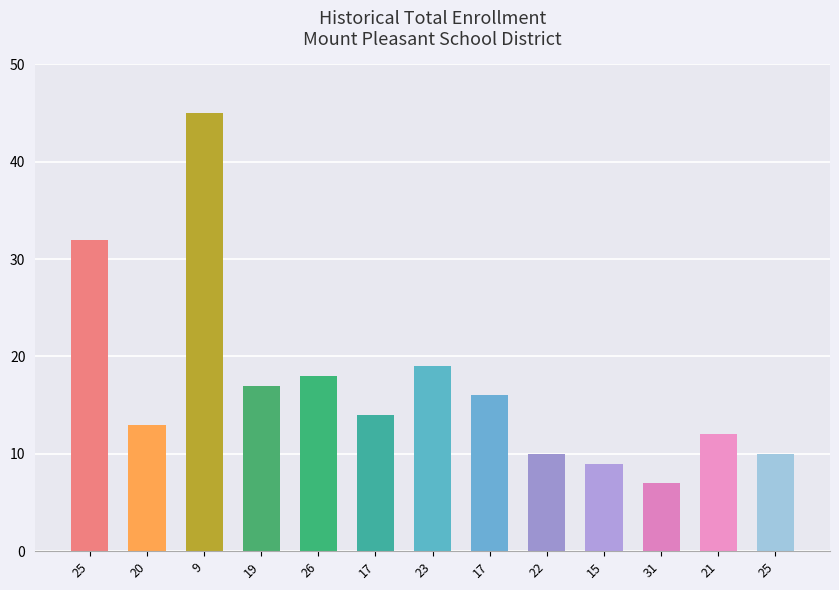

How many distinct data groups are displayed?

1